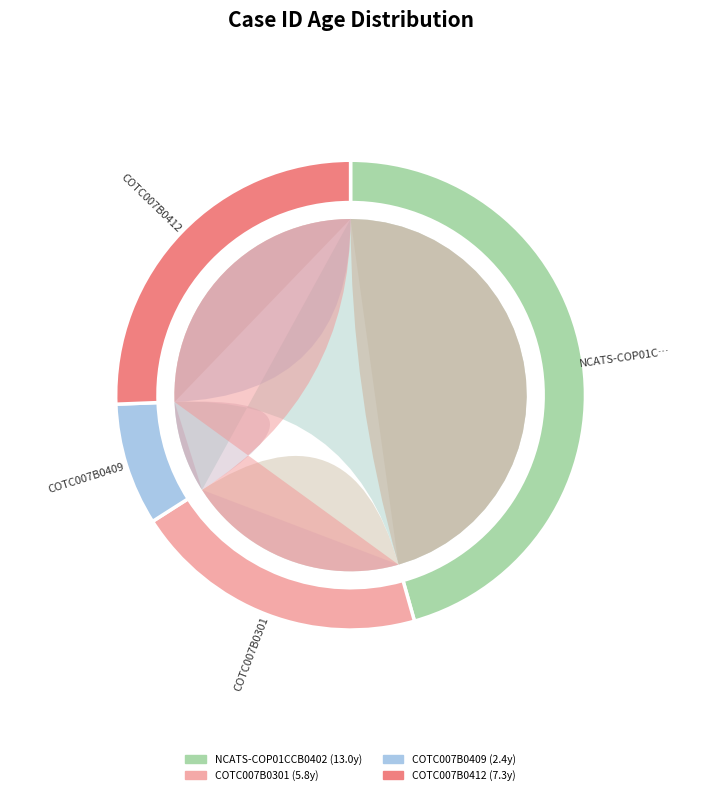

What is the ratio of the value at COTC007B0301 to the value at NCATS-COP01CCB040254?

0.4